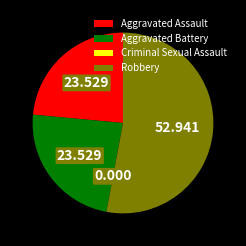

Between Robbery and Aggravated Assault, which is larger?

Robbery